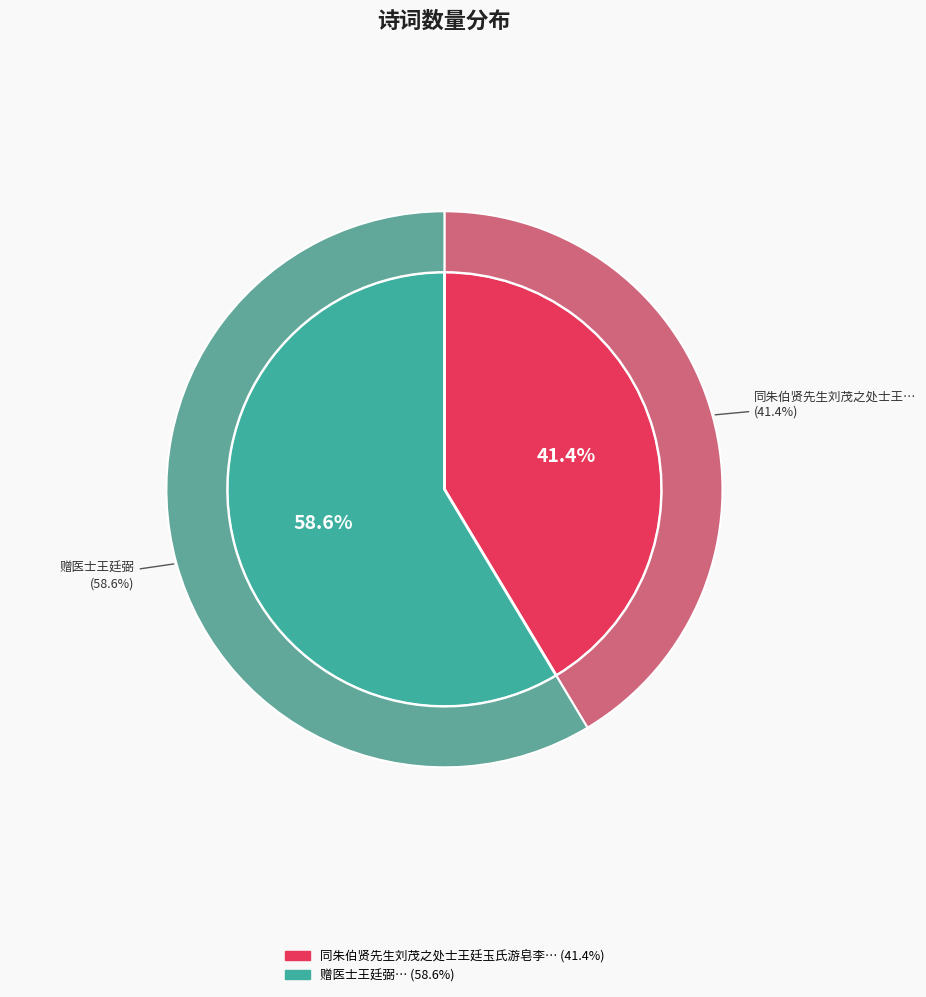

To the nearest percent, what percentage of the pie is 赠医士王廷弼?

59%